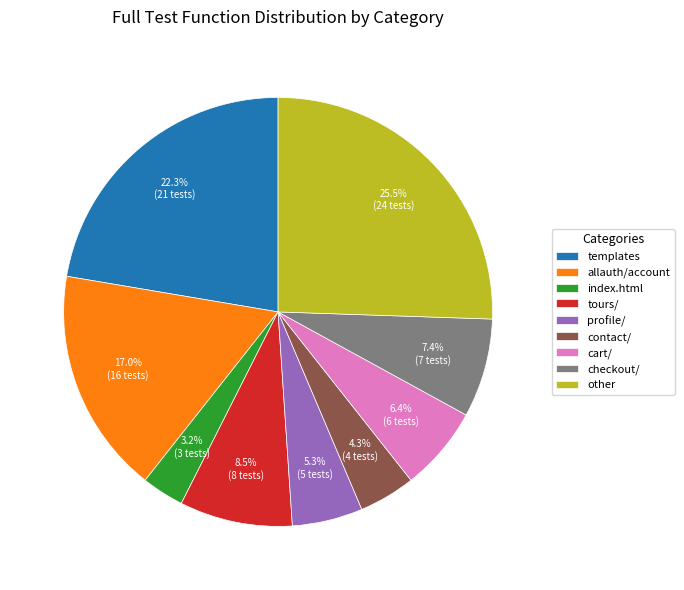

Rank the categories by value from lowest to highest.

index.html, contact/, profile/, cart/, checkout/, tours/, allauth/account, templates, other